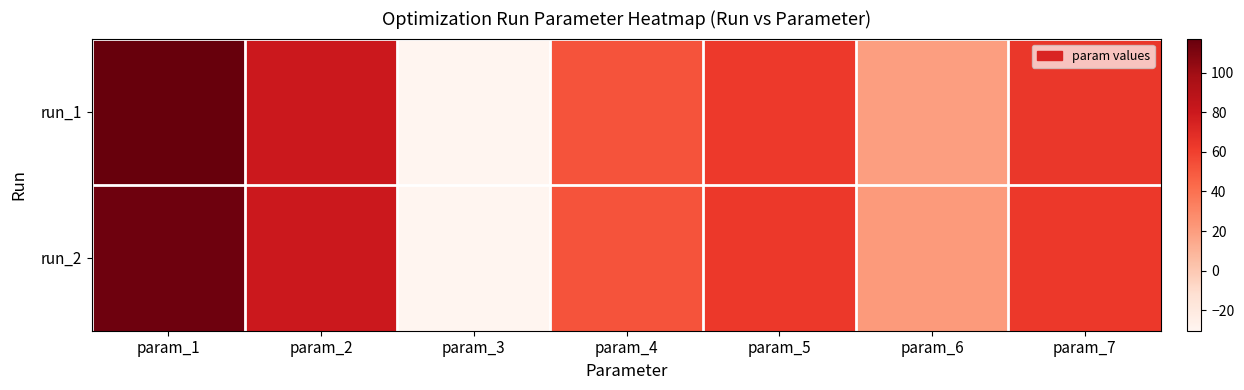

Between param_1 and param_7, which series saw the biggest shift?

run_1